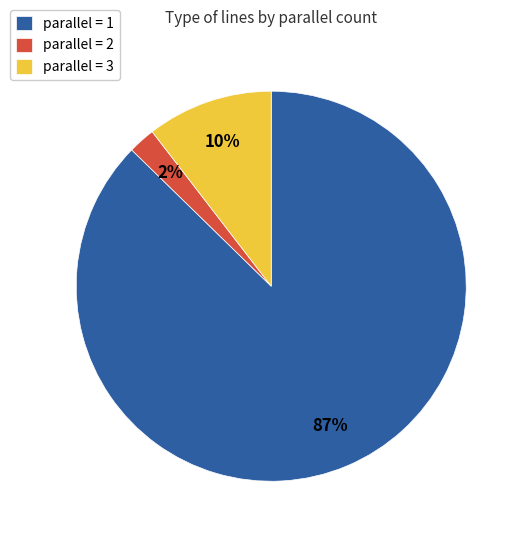

The parallel = 2 slice represents 2% of the pie. True or false?

True